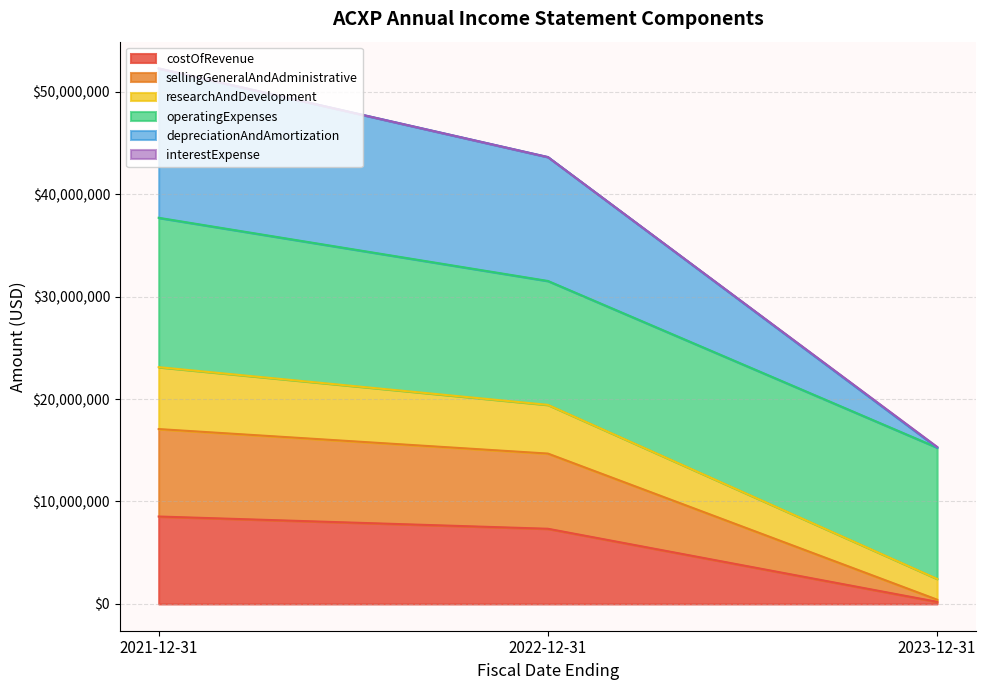

What is the average value of the costOfRevenue series?

5360315